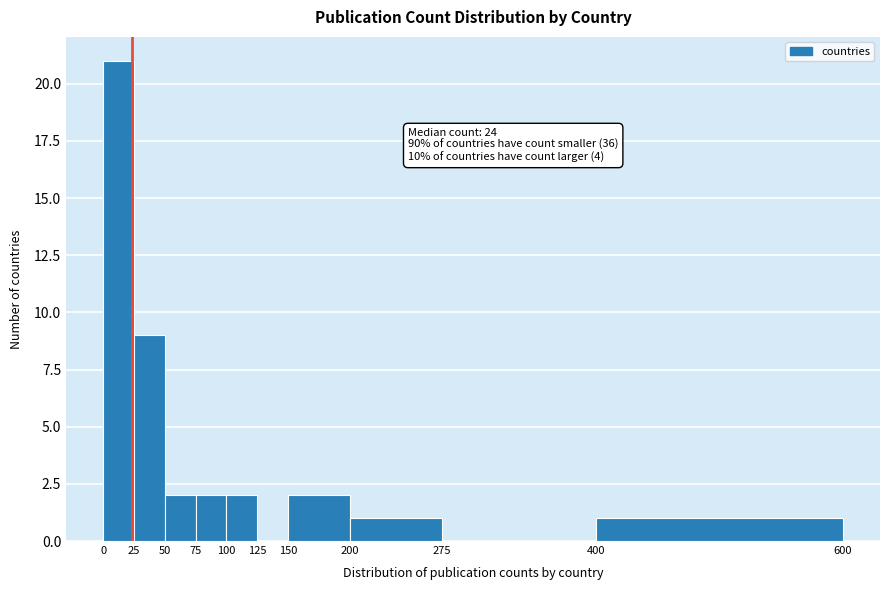

Which range on the x-axis has the tallest bar?

0 to 25